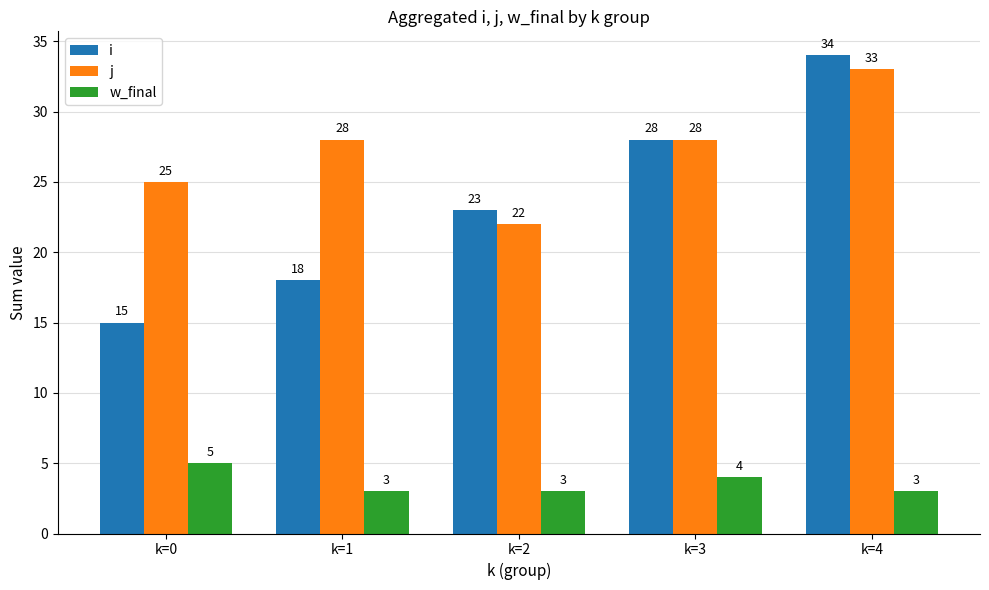

What is the value of the j bar at the 3rd from the left?

22